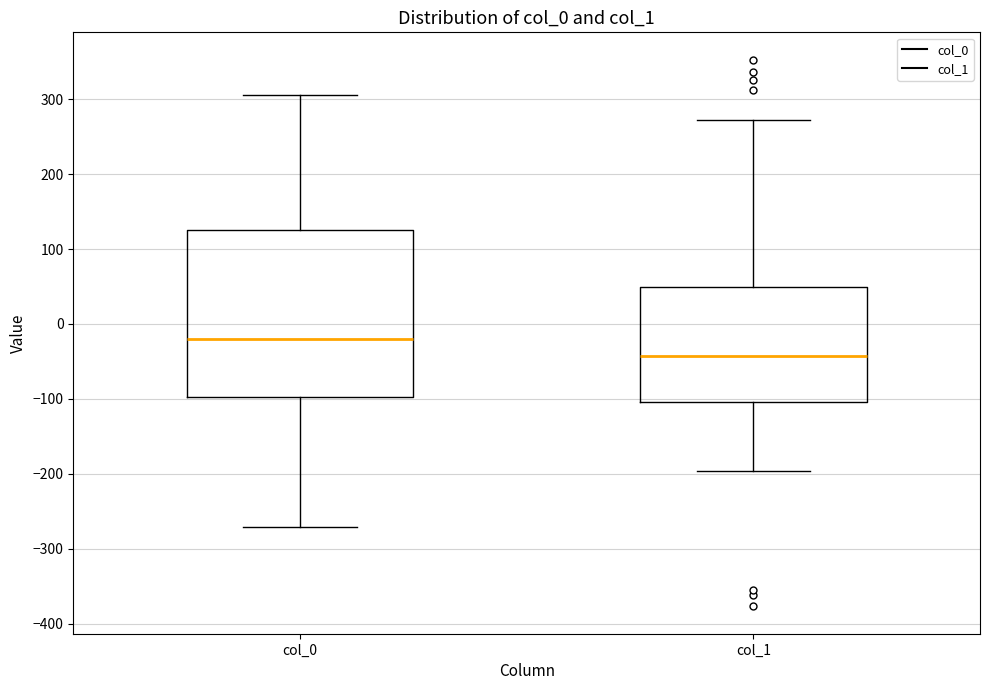

Reading left to right, transcribe this box plot: for each box, give where its median line is, the range the box spans, and where its two whiskers end, as read against the y-axis. The values are not printed on the chart, so give them approximately, as read against the axis.

col_0: median -20, box -100 to 130, whiskers -270 to 310
col_1: median -40, box -100 to 50, whiskers -200 to 270